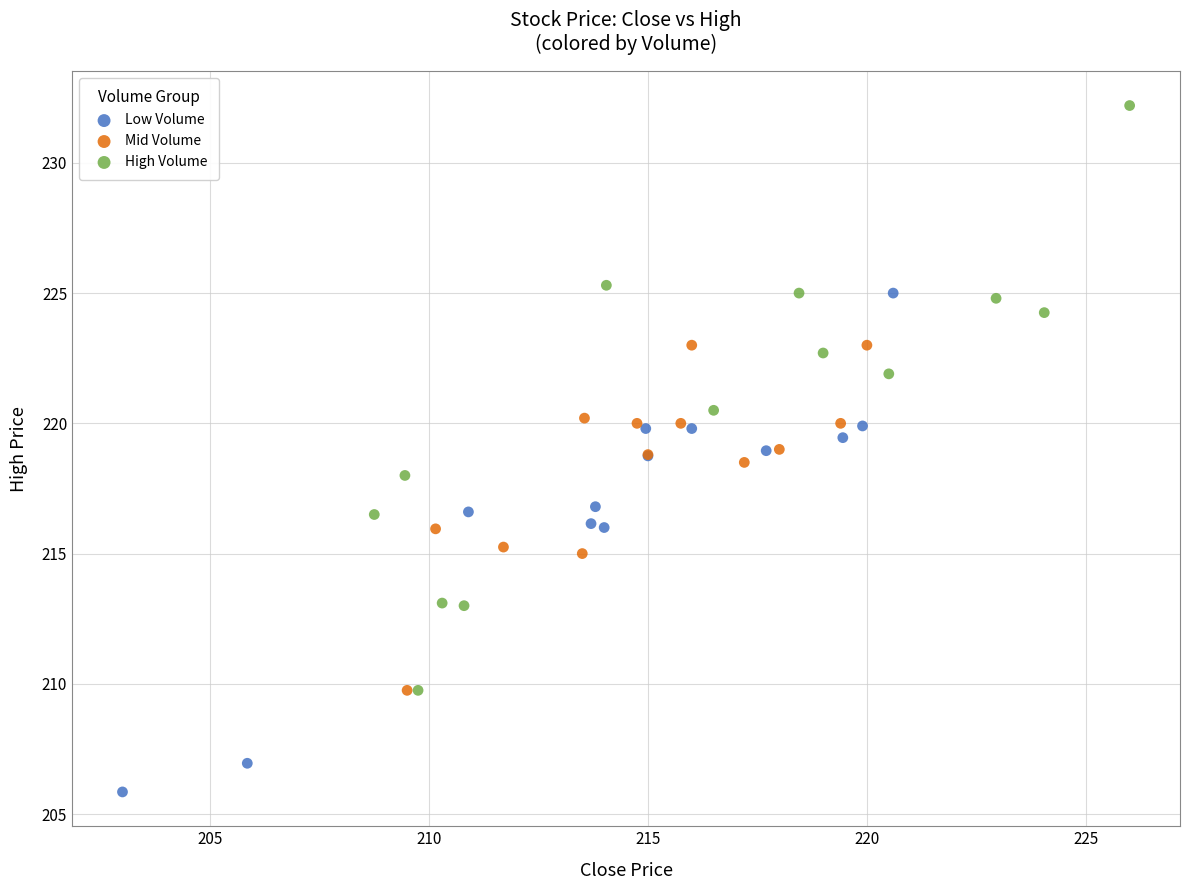

Which series has the widest spread of Y values?

High Volume